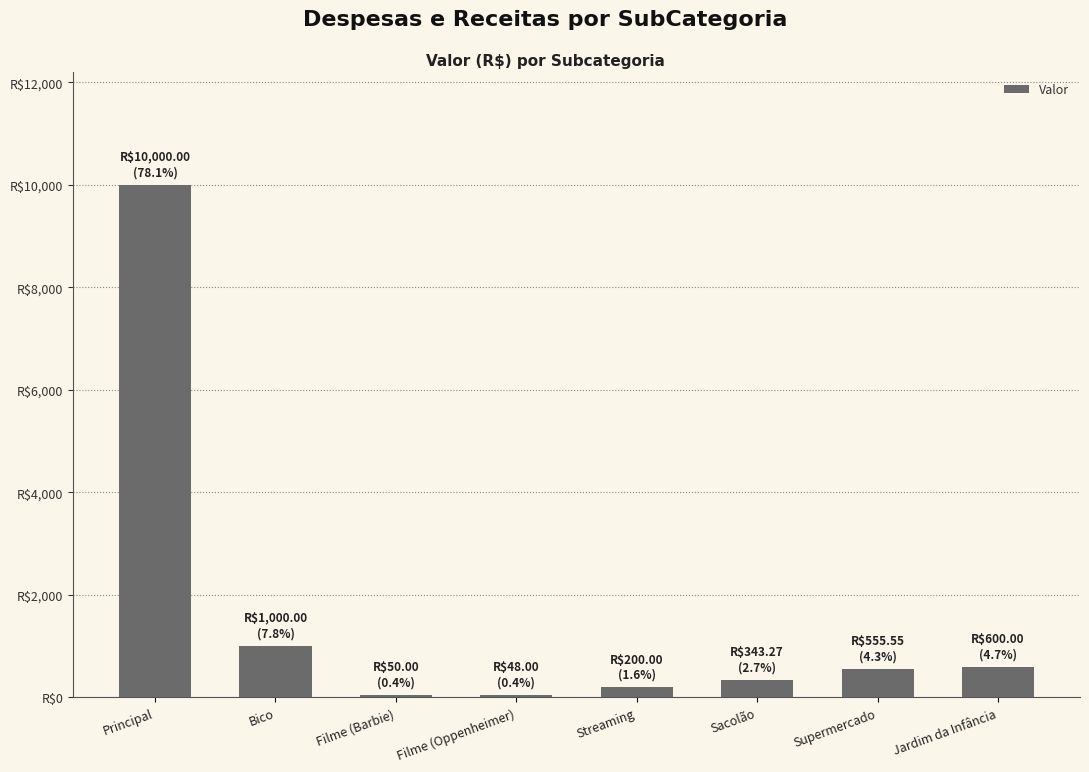

Which has a higher value, Filme (Barbie) or Filme (Oppenheimer)?

Filme (Barbie)